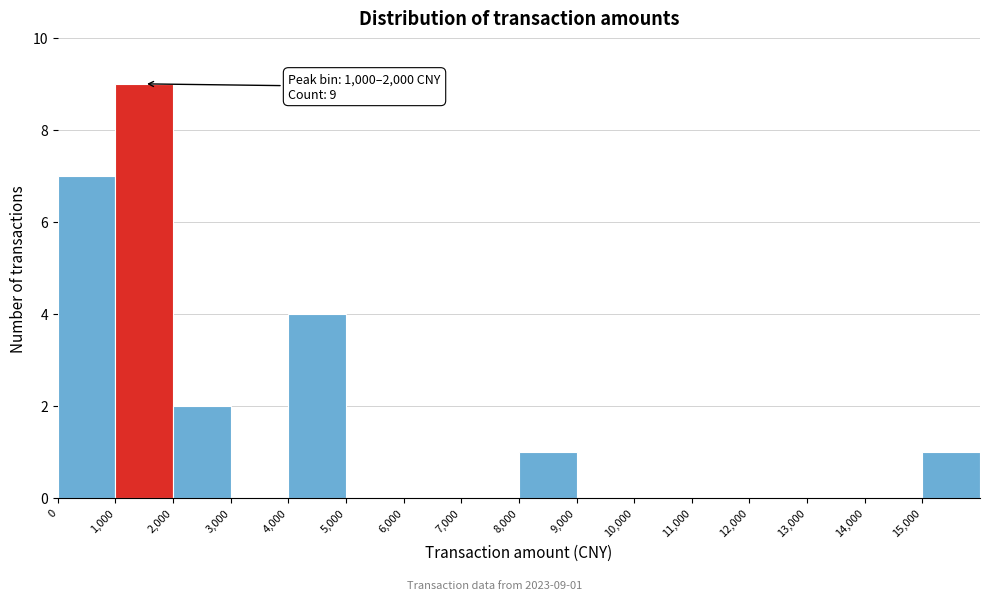

Which range on the x-axis has the tallest bar?

1000 to 2000